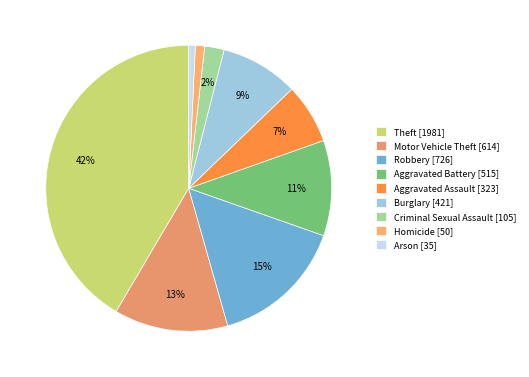

Is there a majority slice in this chart?

No